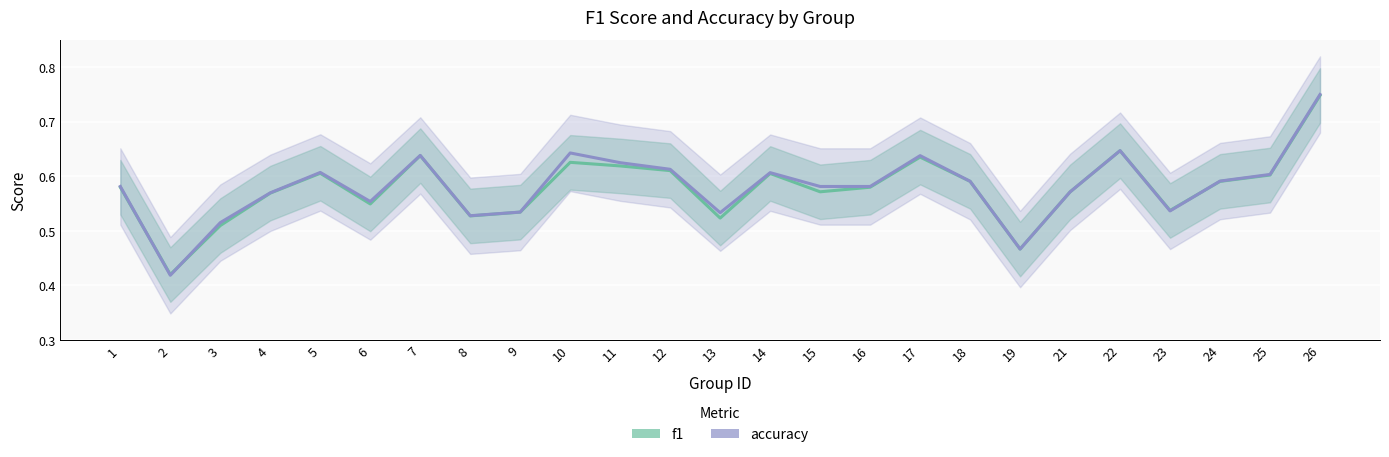

Rank the categories by f1 value from lowest to highest.

2, 19, 3, 13, 8, 9, 23, 6, 4, 21, 15, 1, 16, 24, 18, 25, 14, 5, 12, 11, 10, 17, 7, 22, 26